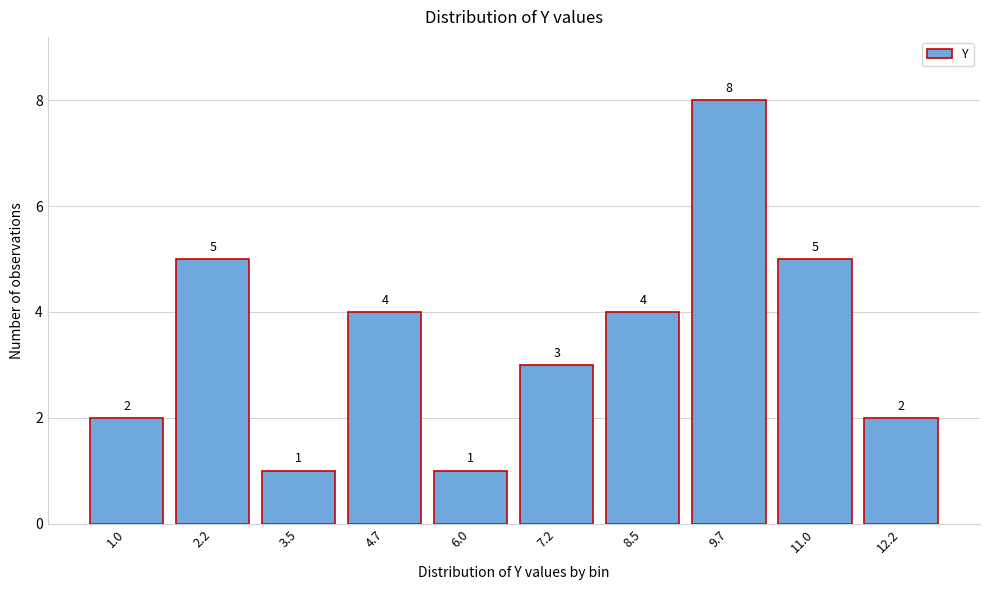

Reading left to right, transcribe all the data shown in this chart.

1.0=2	2.2=5	3.5=1	4.7=4	6.0=1	7.2=3	8.5=4	9.7=8	11.0=5	12.2=2